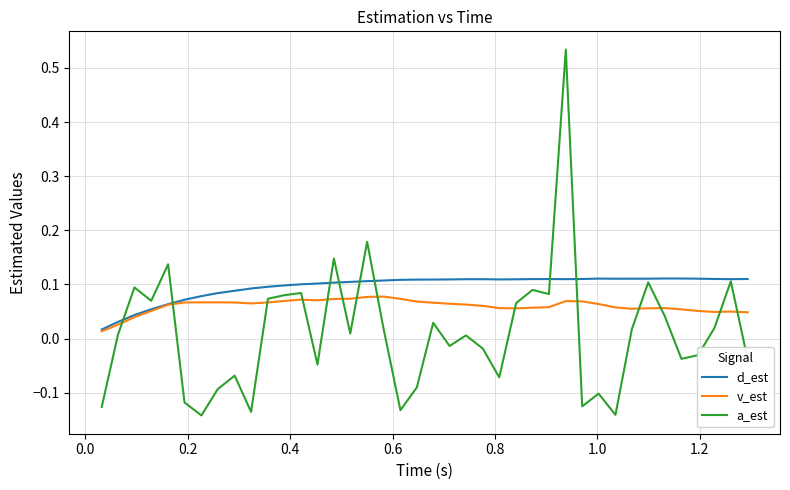

Which series has the largest range (max minus min)?

a_est